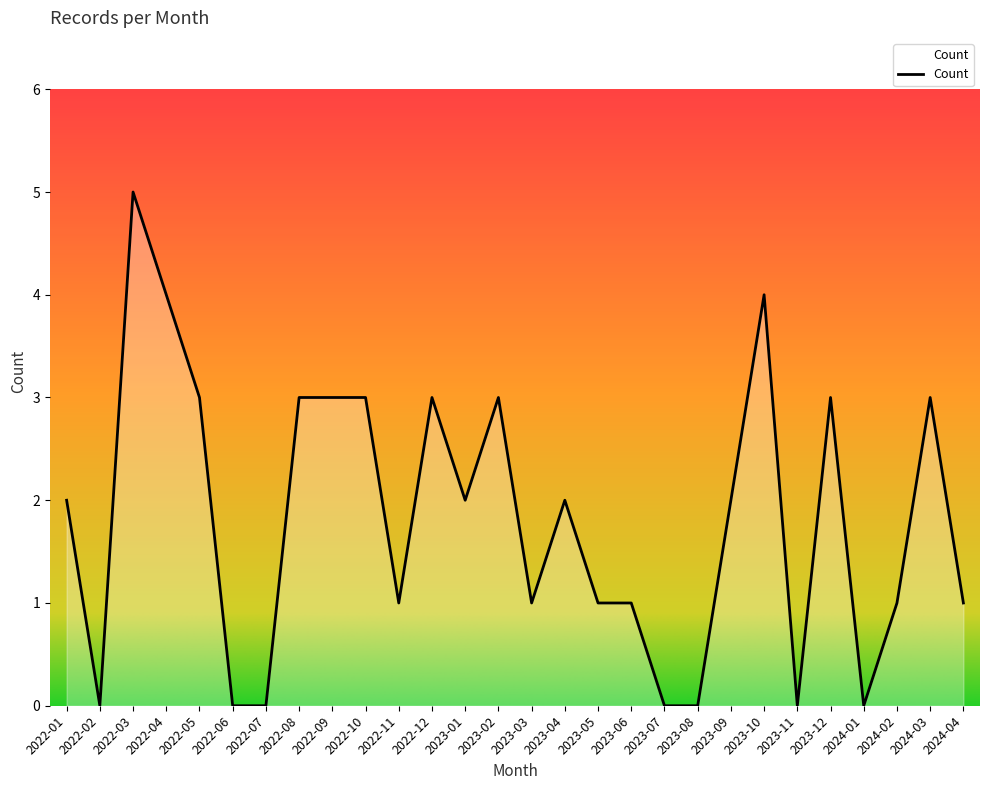

Where is the first local maximum?

2022-03